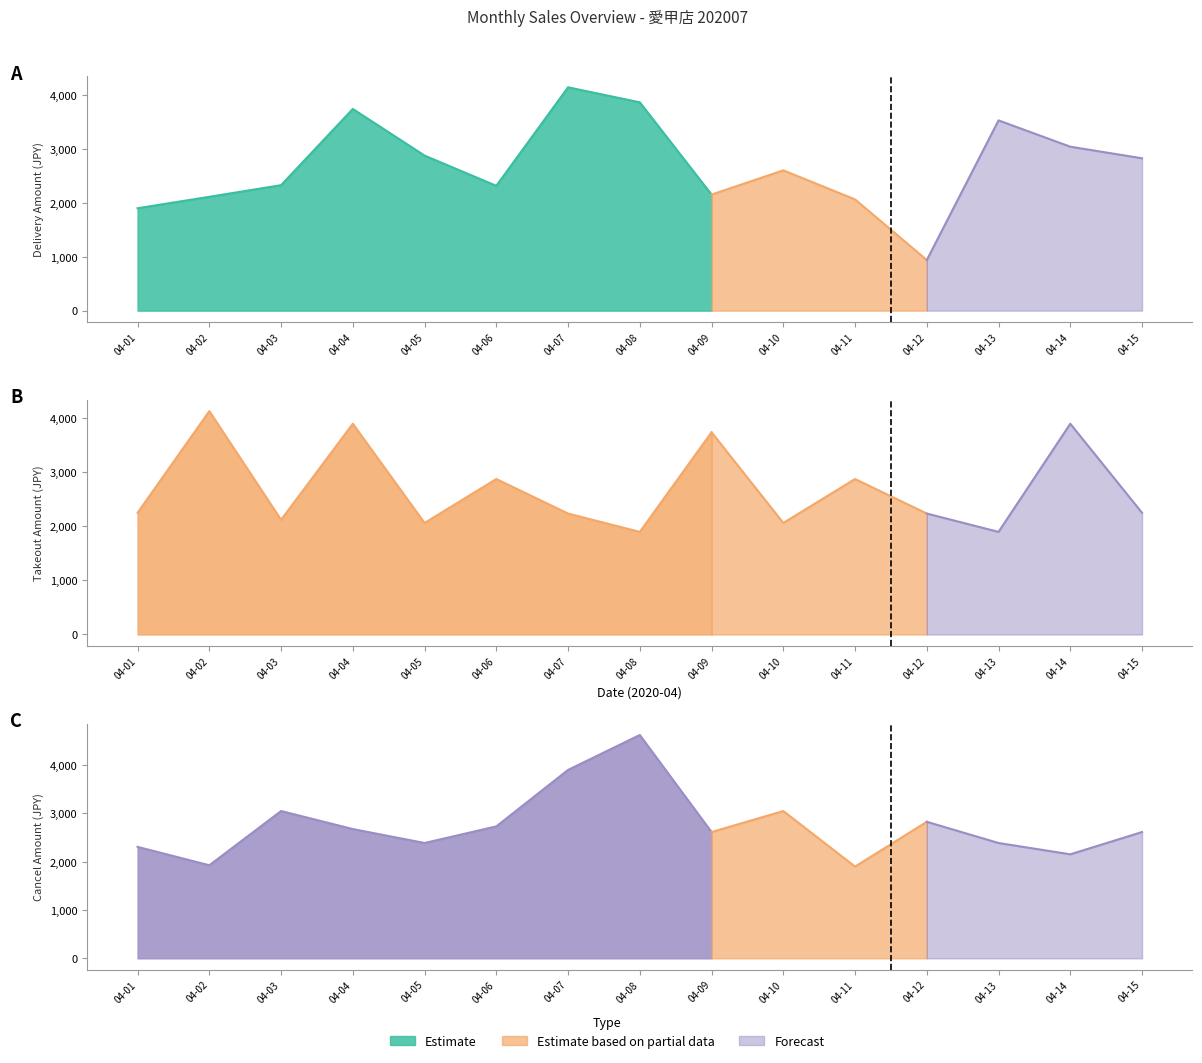

Which series changed the most between 2020-04-01 and 2020-04-11?

Takeout Amount